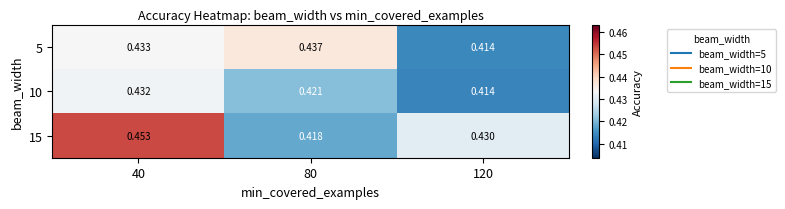

Is the value of 10 at 80 greater than the value of 5 at 40?

No